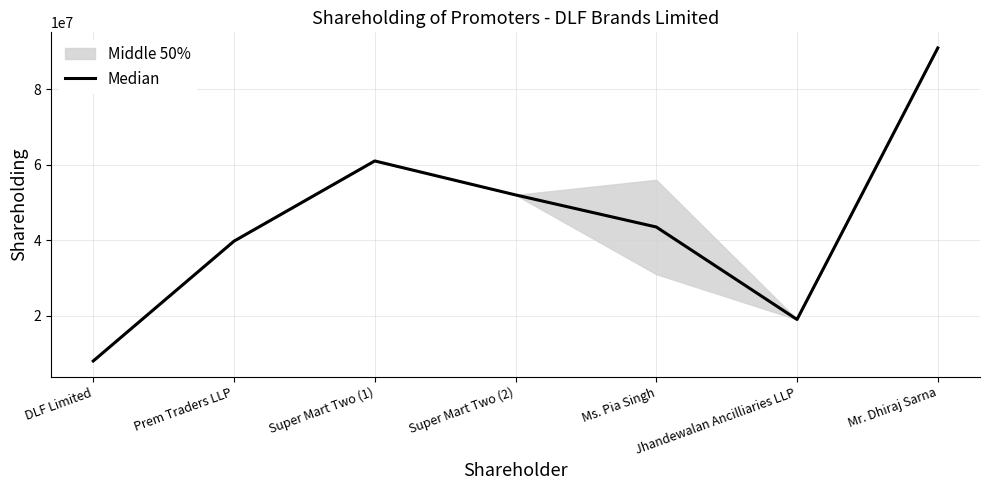

The Median series shows 7999997 at DLF Limited. True or false?

True